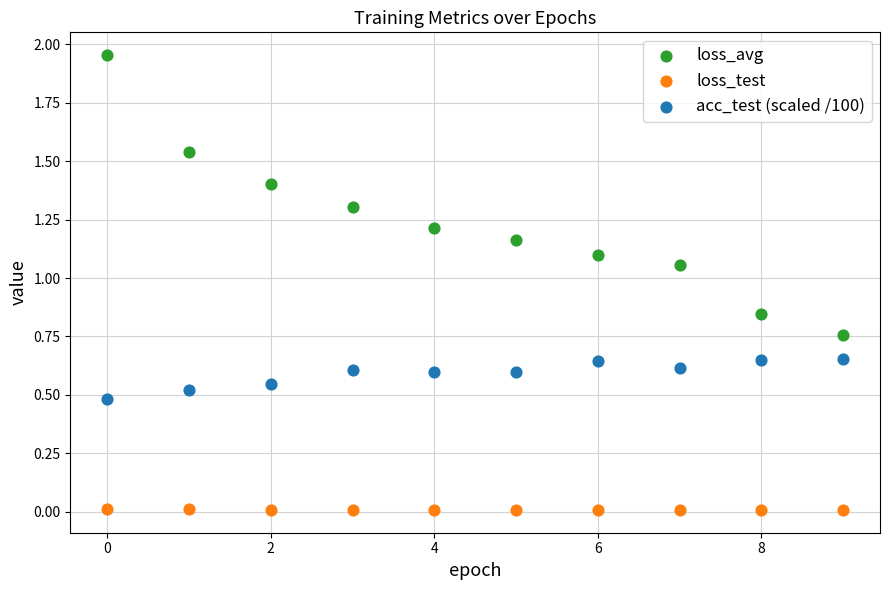

Across all data points, what is the range of Y values (max minus min)?

1.9